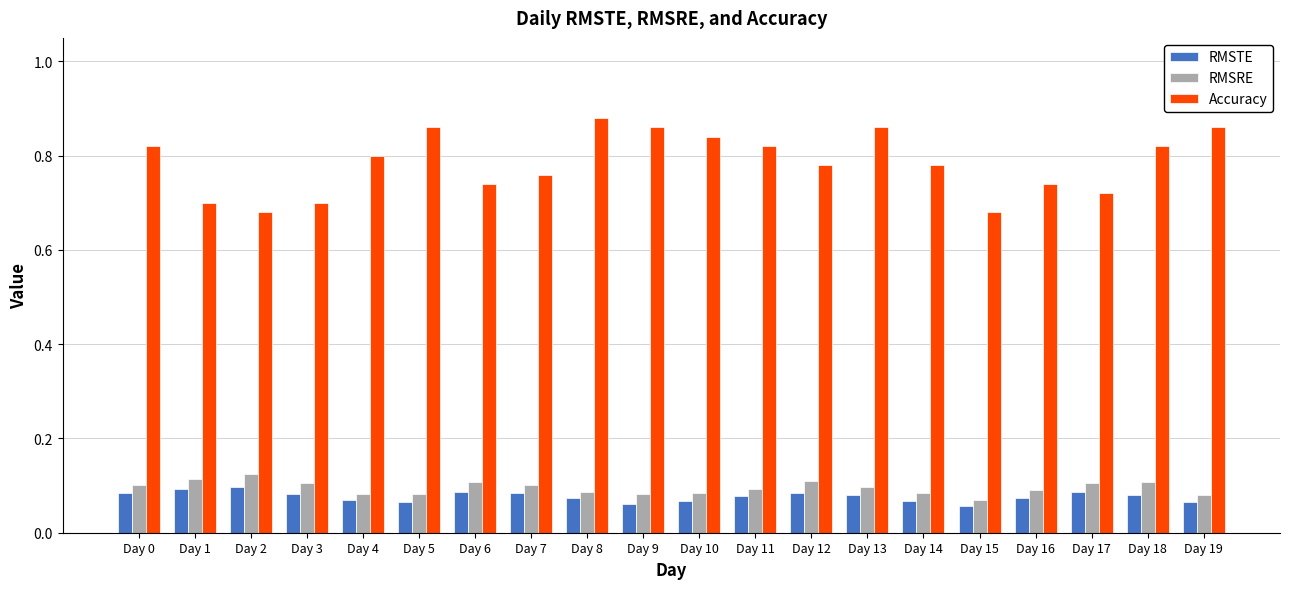

Is it true that Accuracy equals 1.1 at Day 5?

False